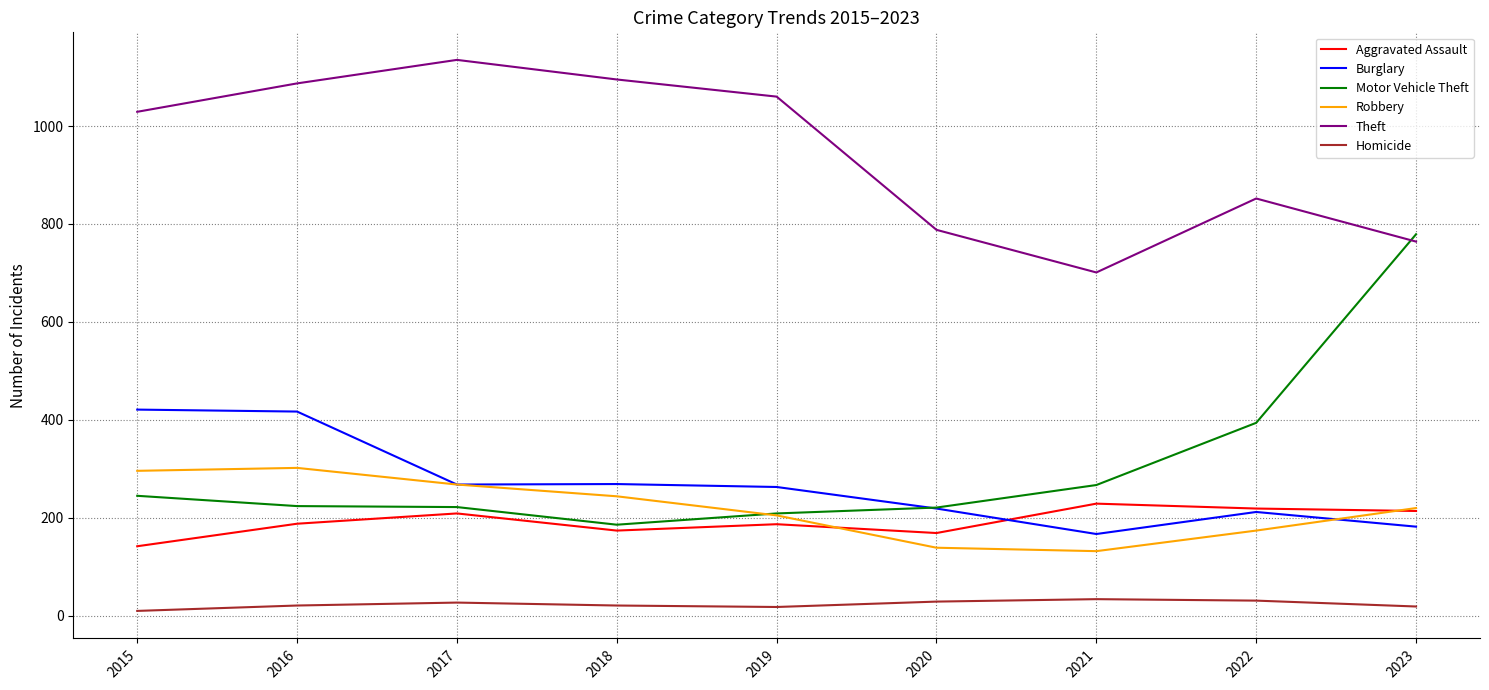

What are all the series names shown in the legend?

Aggravated Assault, Burglary, Motor Vehicle Theft, Robbery, Theft, Homicide